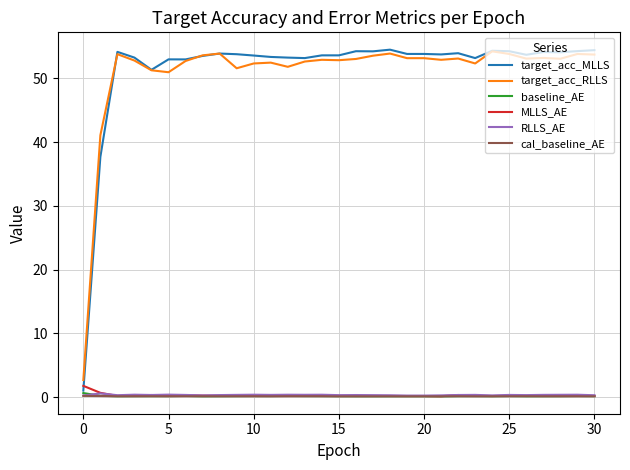

What is the maximum value shown in the chart?

54.5